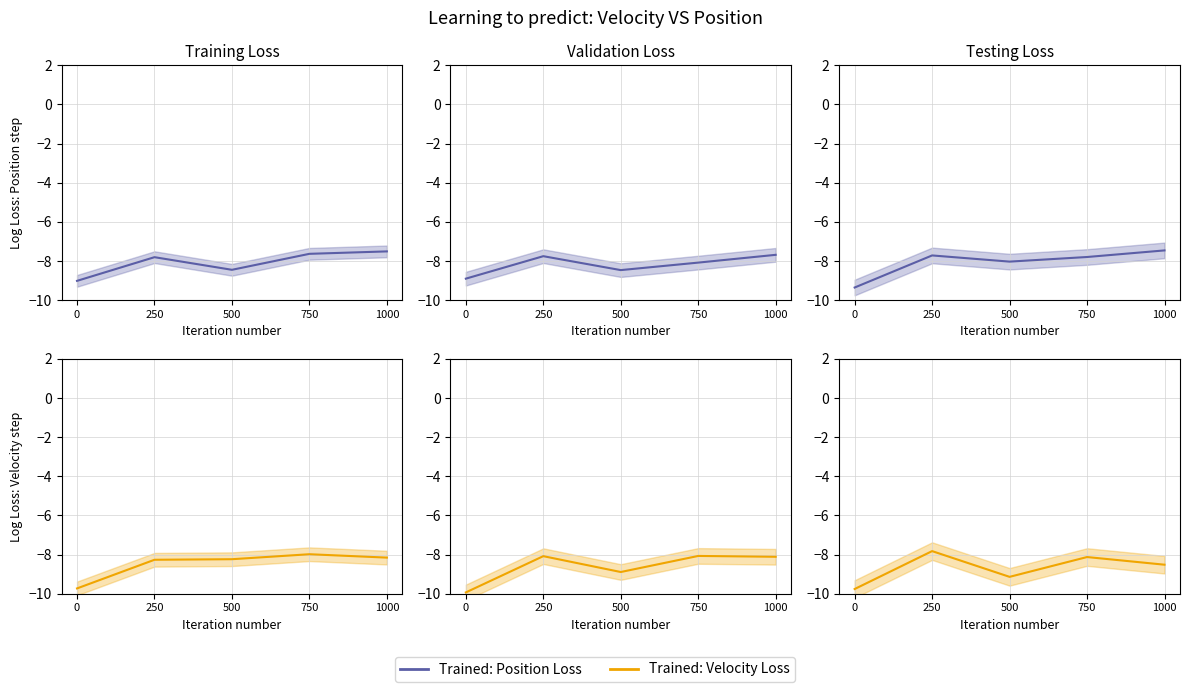

What is the value of the Trained: Position Loss point at the 5th from the left?

-7.5